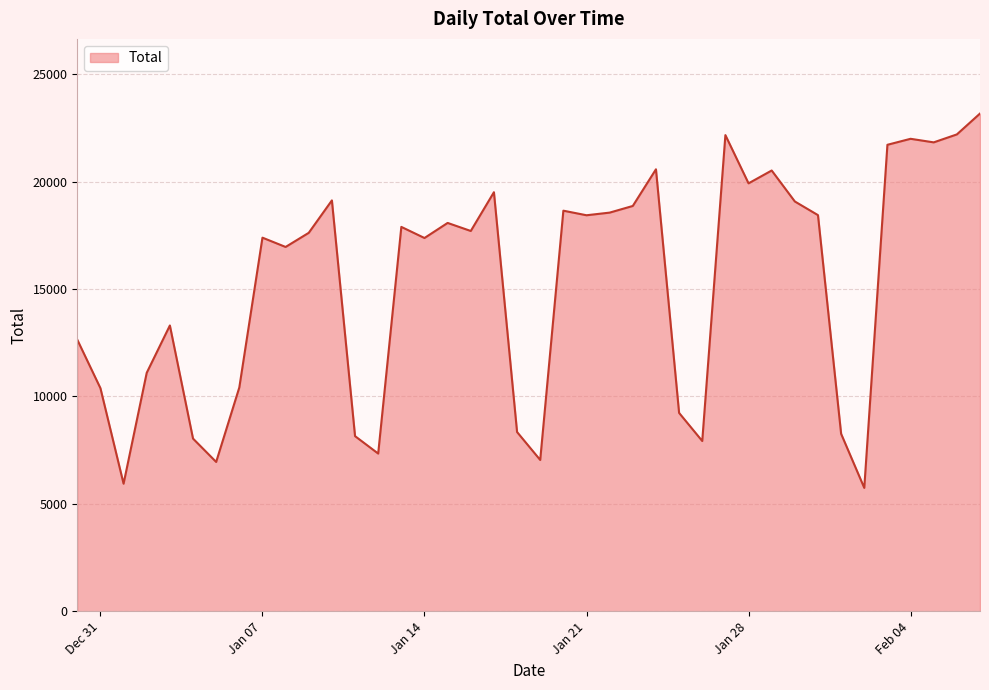

What is the difference between the maximum and minimum values?

17430